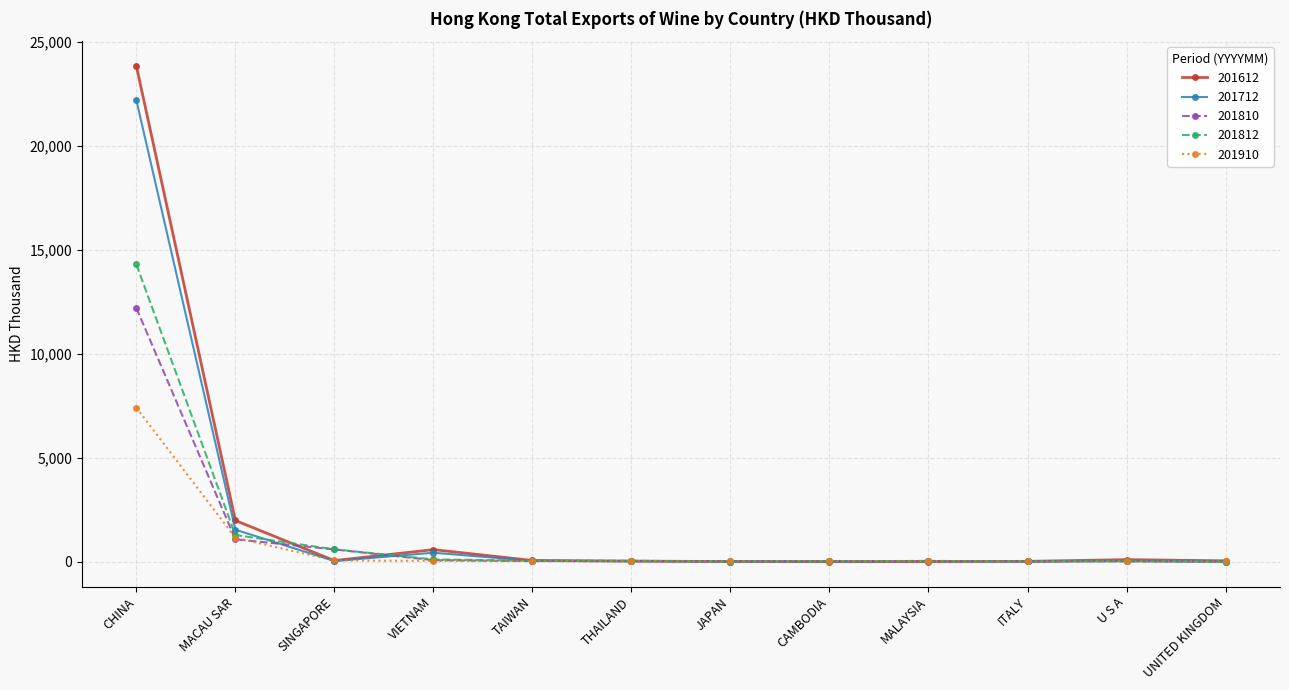

Which series has the largest range (max minus min)?

201612